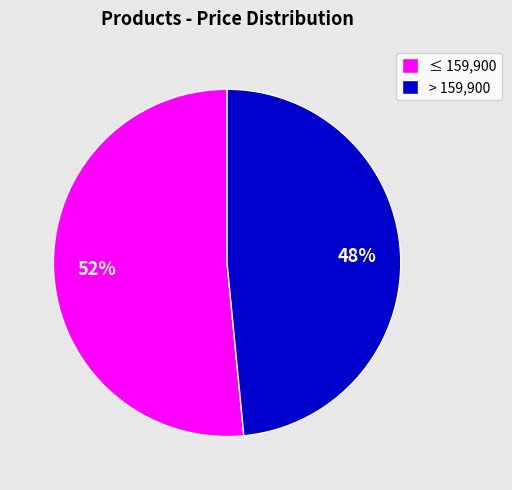

How many slices are in this pie chart?

2